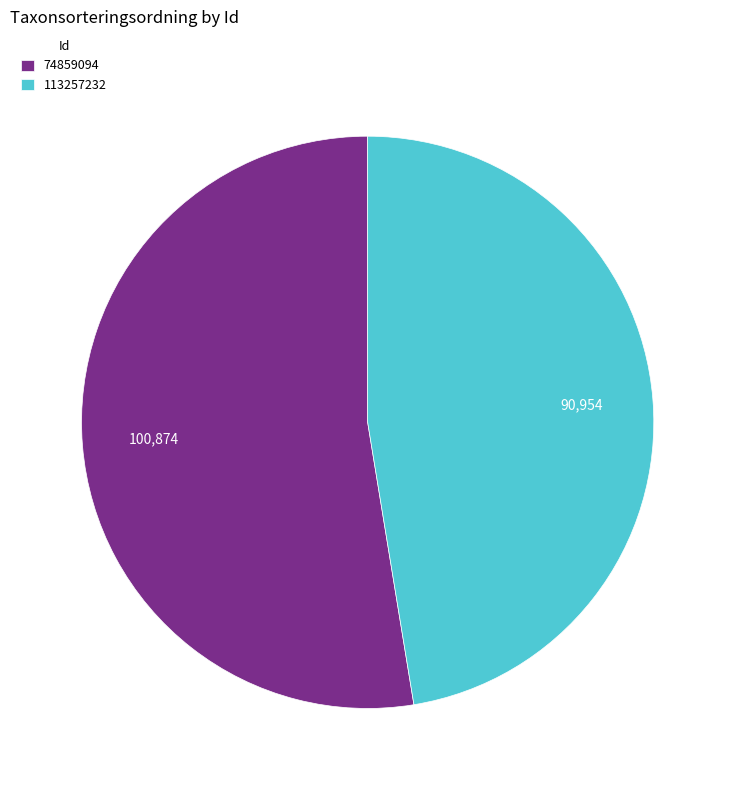

Combined, do 74859094 and 113257232 account for over 50%?

Yes